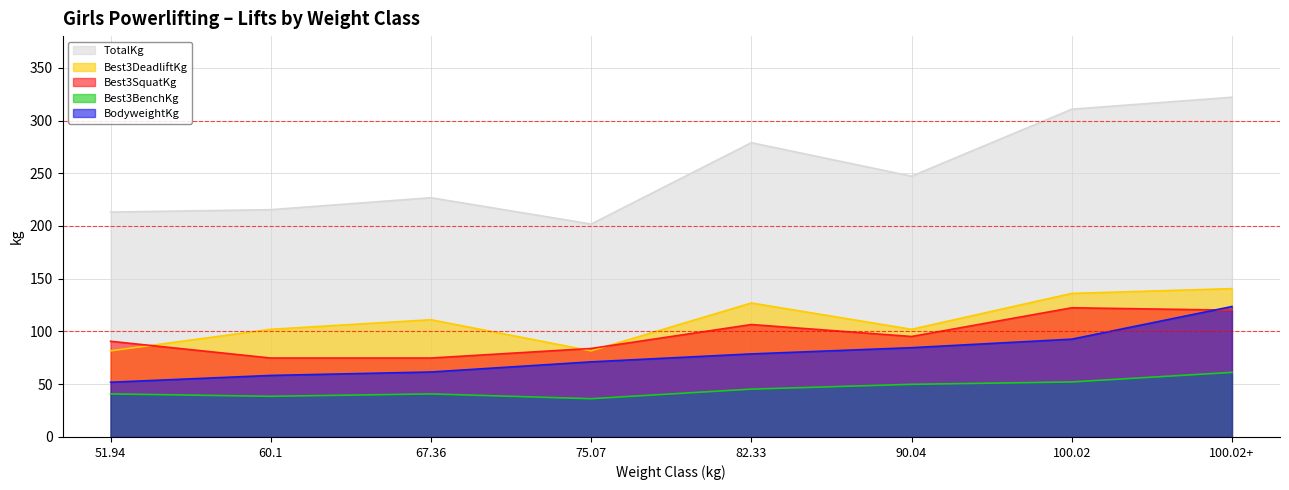

After their last crossing, which series has the higher values: Best3SquatKg or BodyweightKg?

BodyweightKg